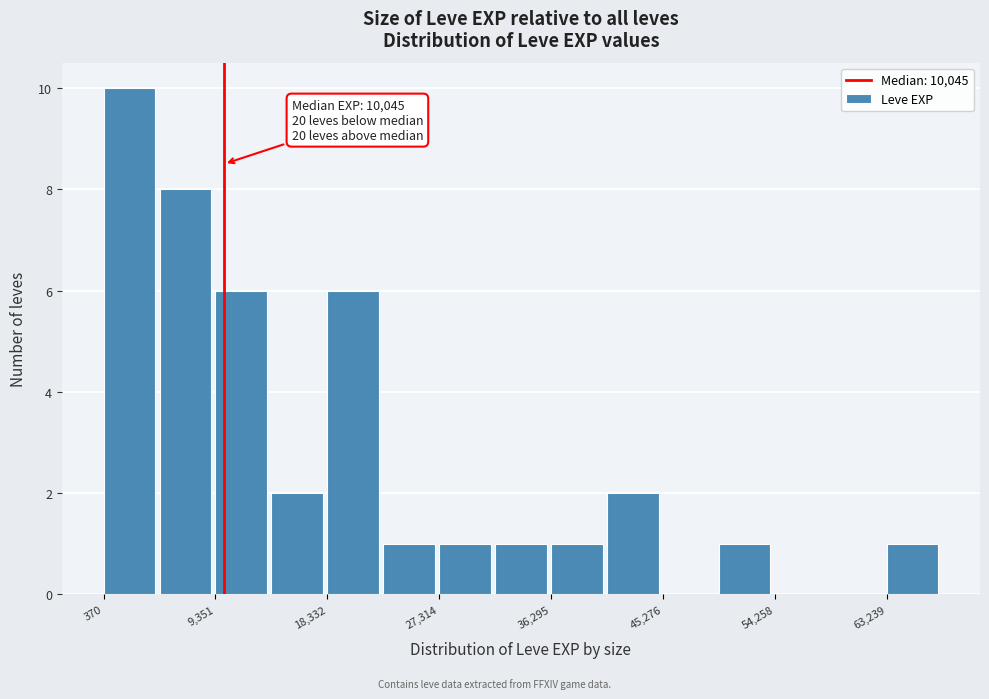

Which range on the x-axis has the tallest bar?

0 to 5000